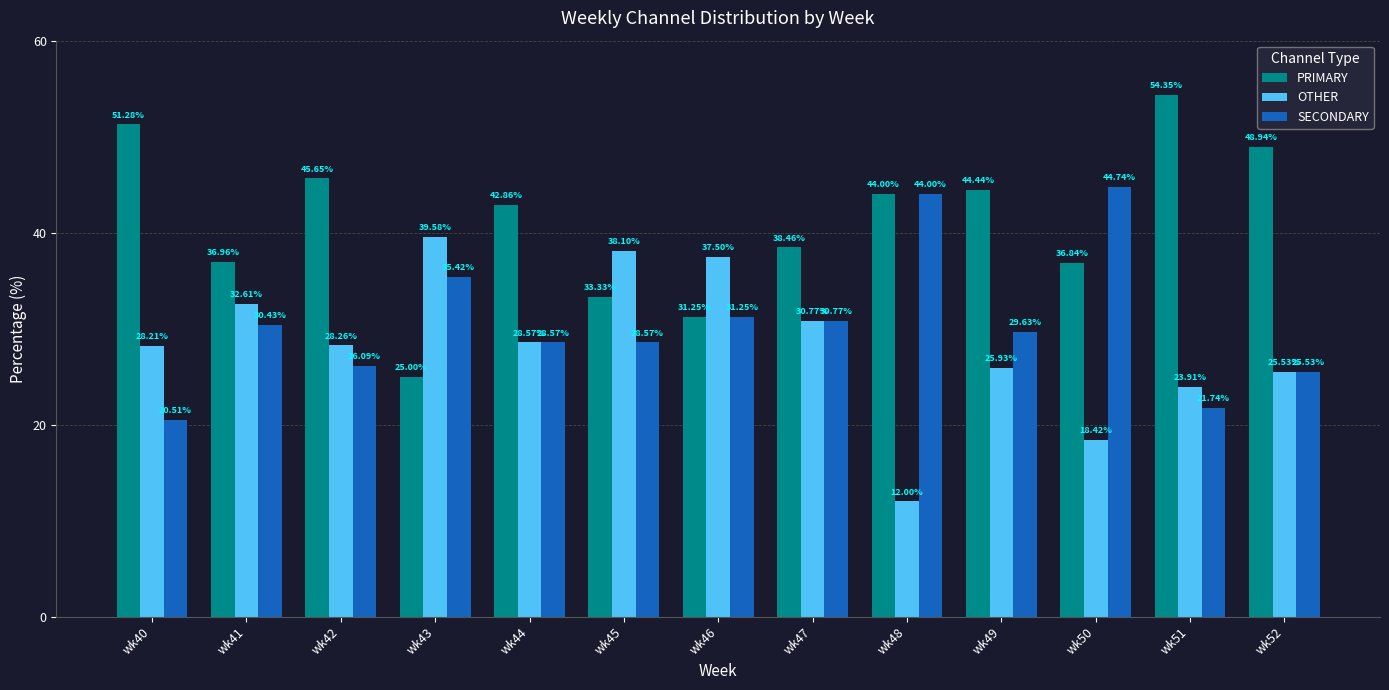

What is the sum of the OTHER values at wk49 and wk52?

51.5